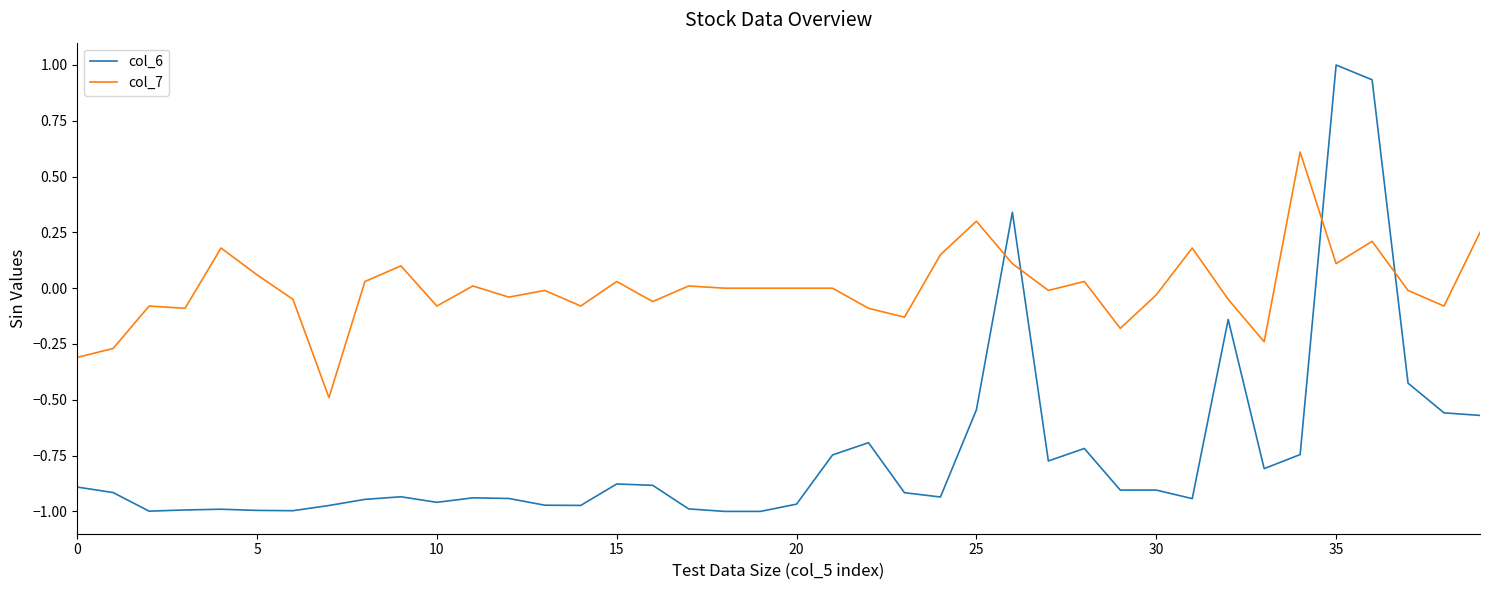

Which series has the largest total across all categories?

col_7